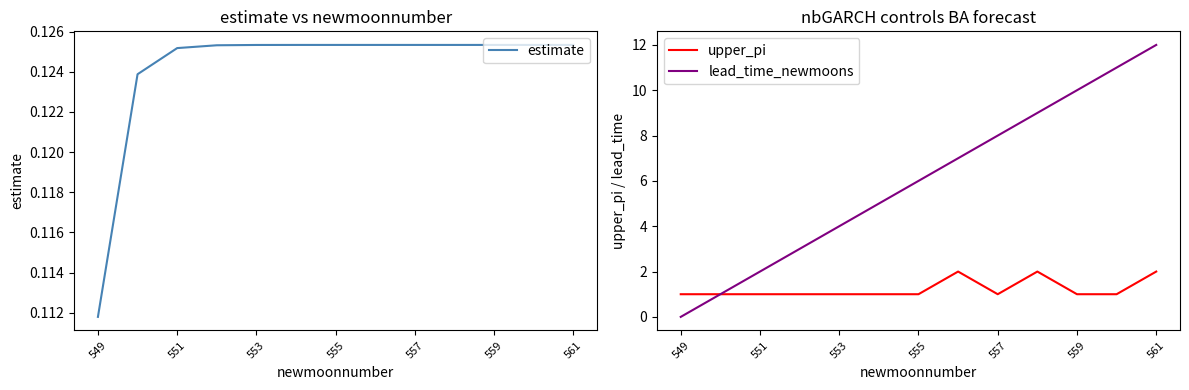

The value of upper_pi at 553 is 1. True or false?

True